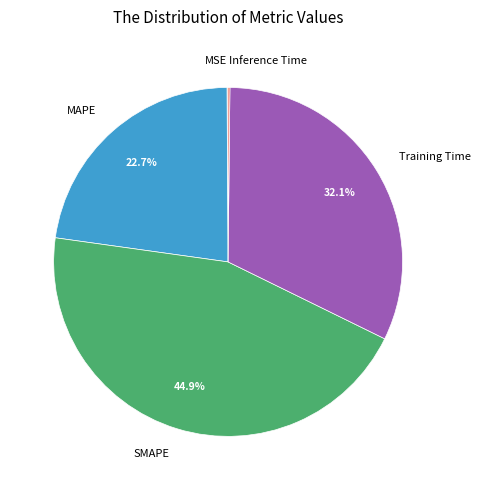

What is the largest slice in the pie chart?

SMAPE